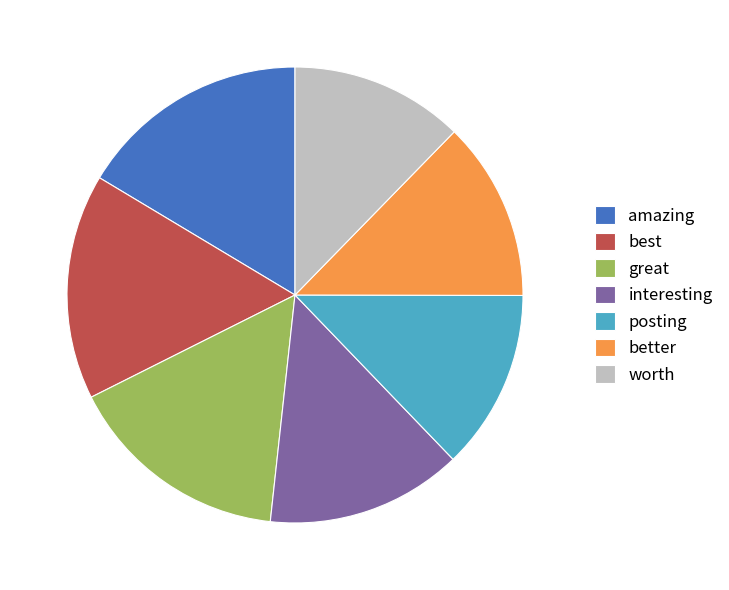

The better slice represents 22% of the pie. True or false?

False